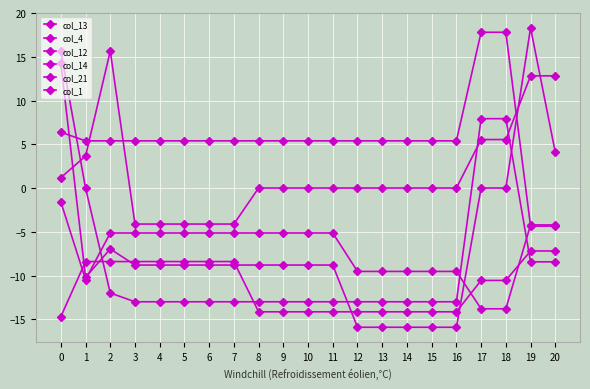

Is it true that col_12 equals -8.8 at 9?

True